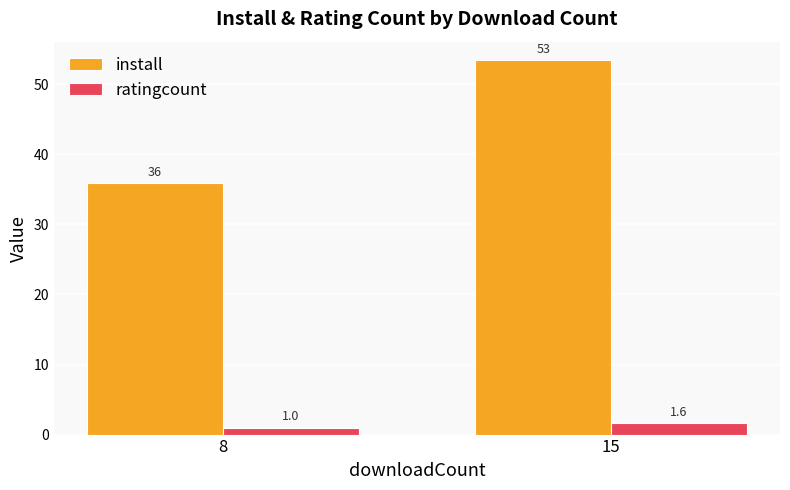

What is the smallest value displayed?

1.0